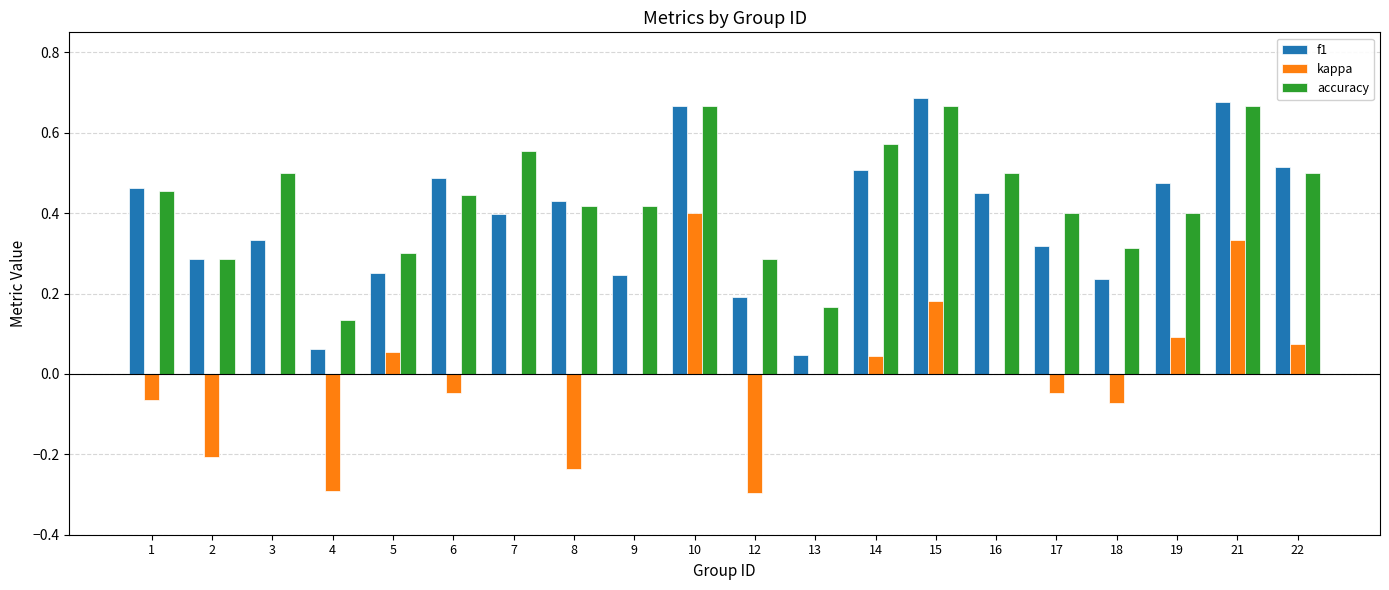

The value of kappa at 13 is 0.0. True or false?

True